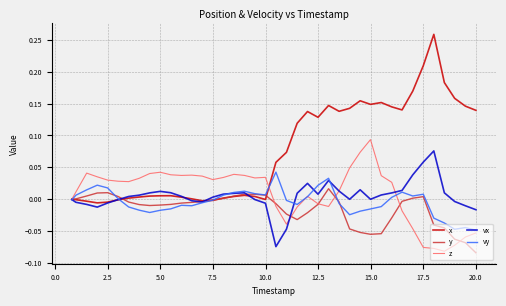

True or false: vx and y cross at least once.

True